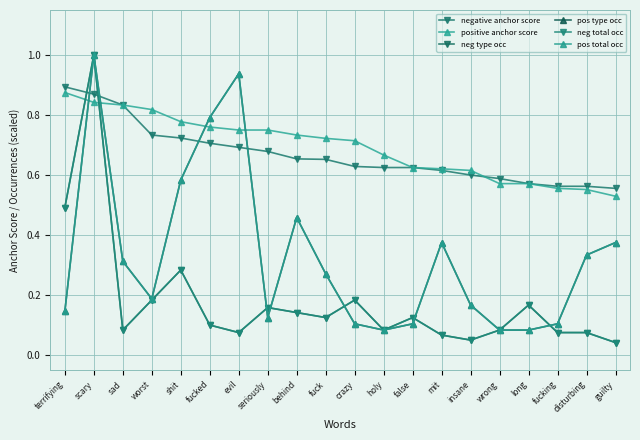

How many interior local peaks does the pos type occ series have?

4